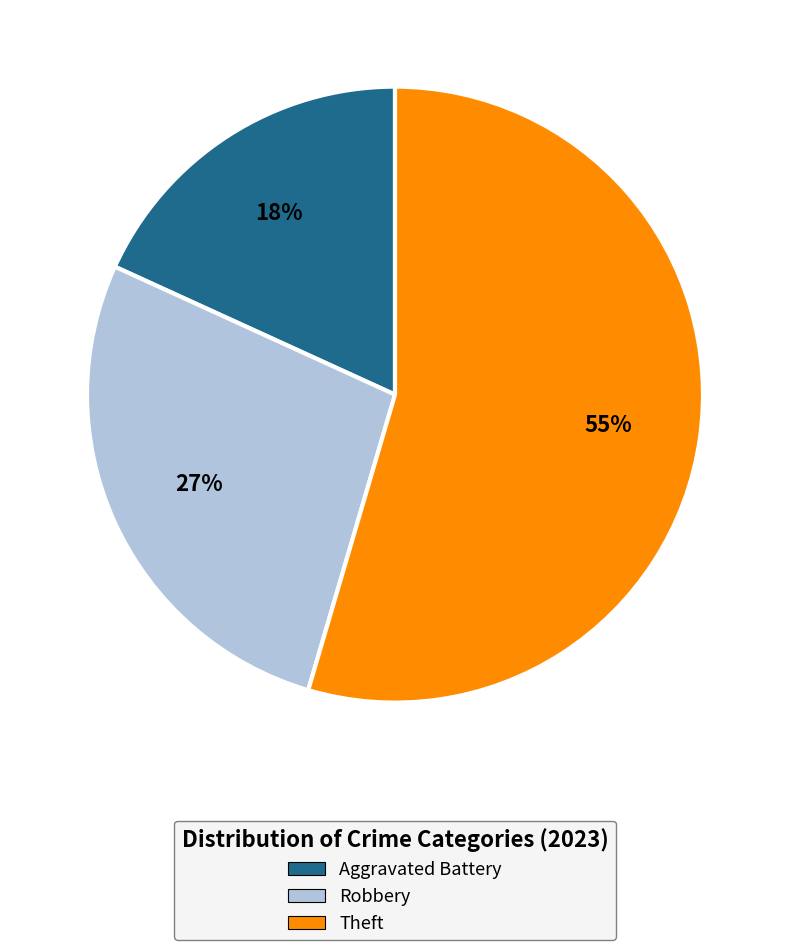

Rank the categories by value from highest to lowest.

Theft, Robbery, Aggravated Battery